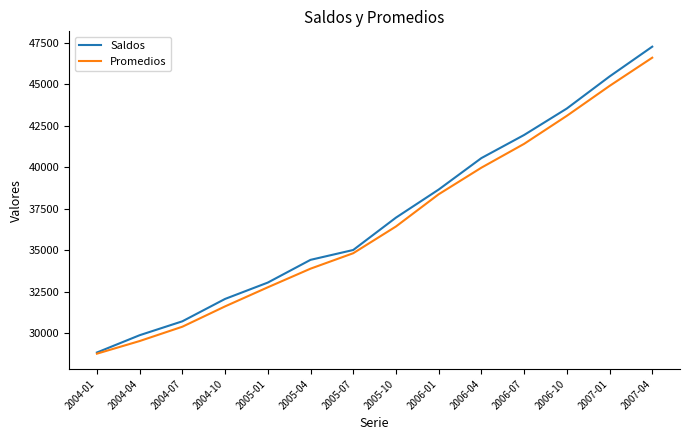

How many lines are shown in the chart?

2